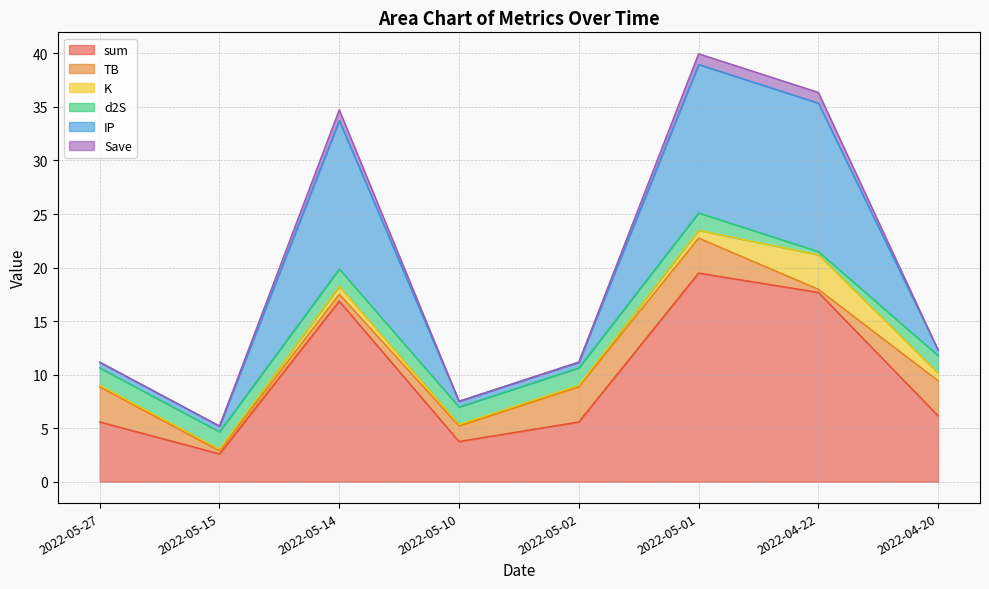

At how many categories does at least one series exceed 37?

1